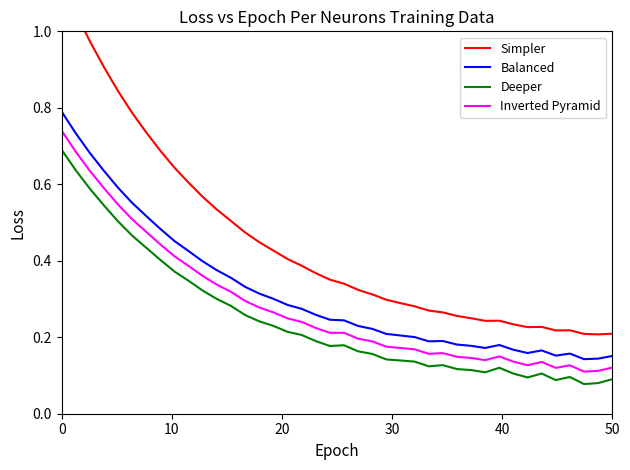

True or false: Inverted Pyramid and Deeper cross at least once.

False